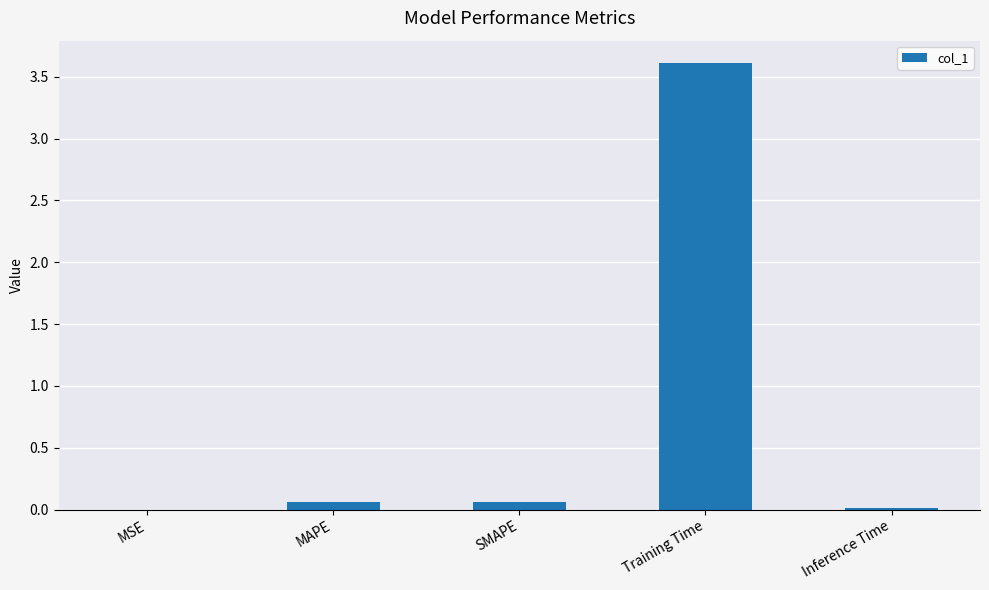

What is the maximum value shown in the chart?

3.6